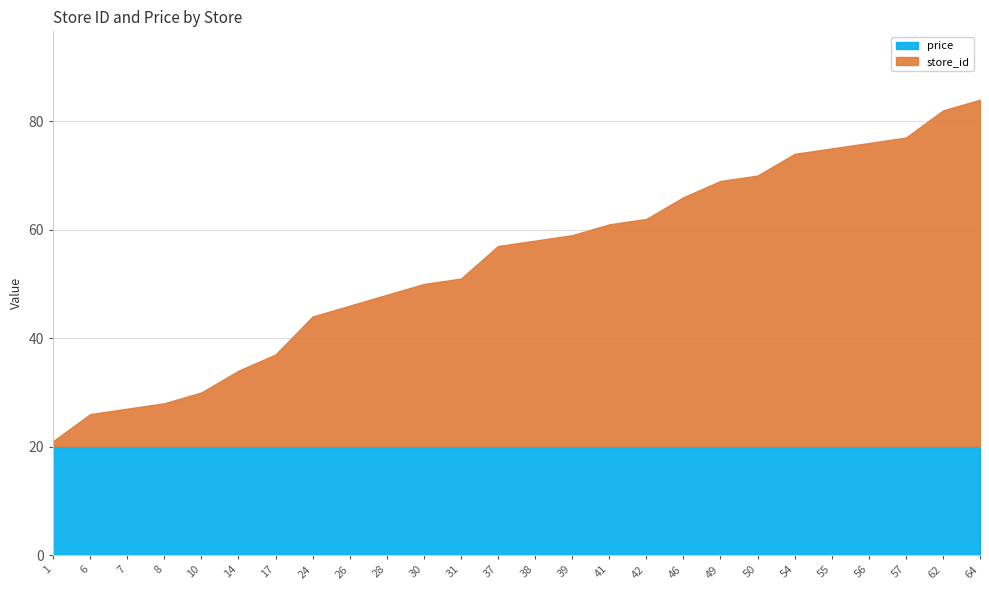

True or false: price has a value of 20 at 46.

True